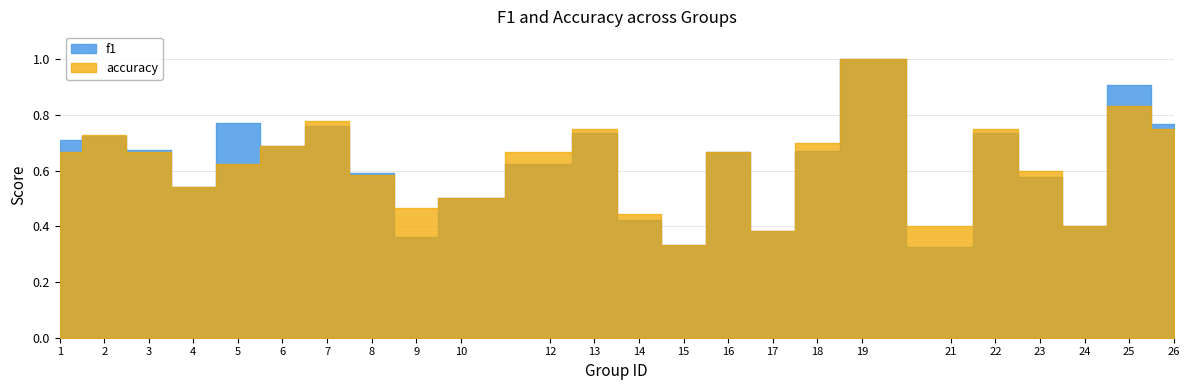

Rank the series by their maximum value, from highest to lowest.

f1, accuracy